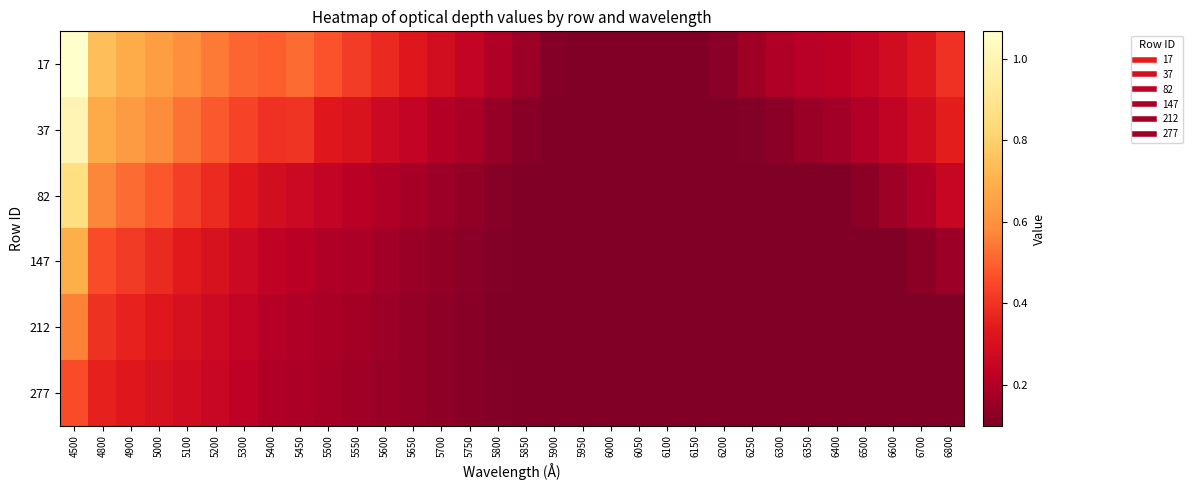

At how many categories does at least one series exceed 0?

32